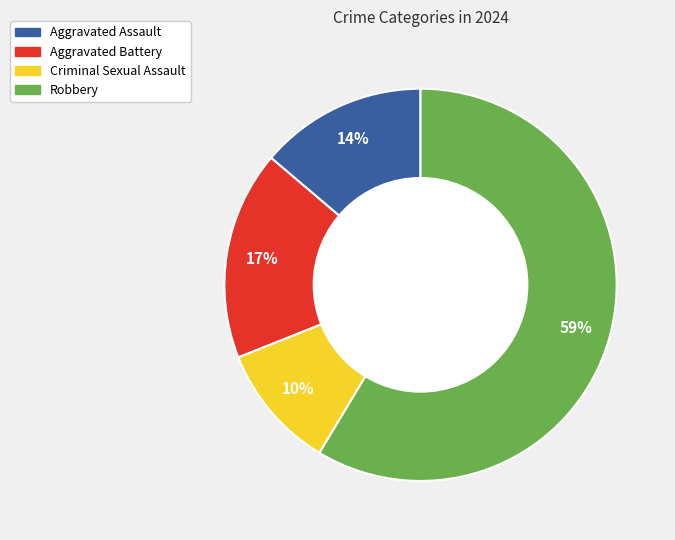

How many segments does this pie chart have?

4